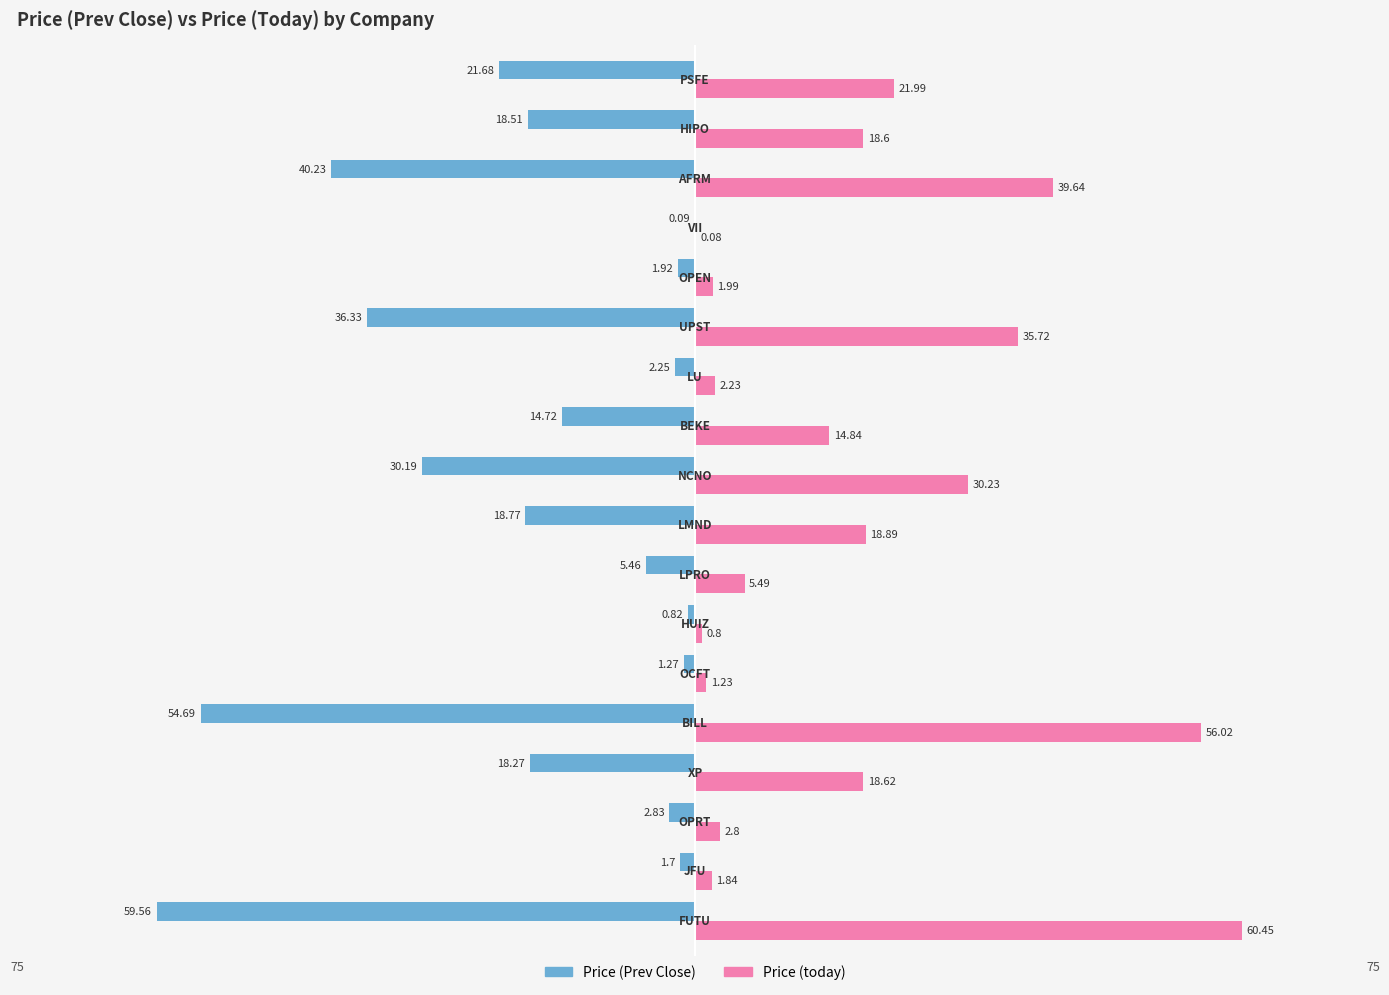

What are all the series names shown in the legend?

Price (Prev Close), Price (today)